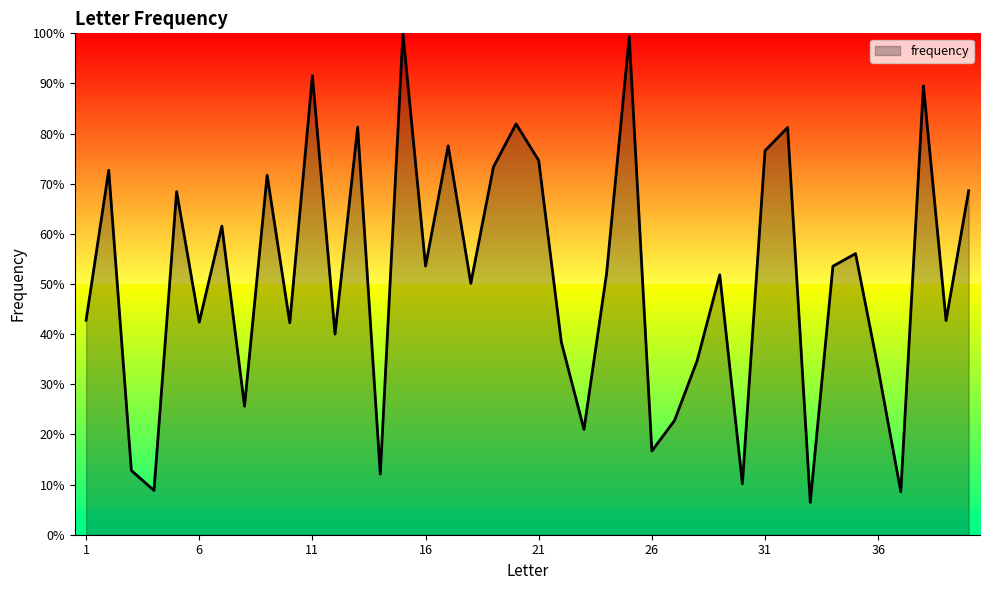

How many lines are shown in the chart?

1